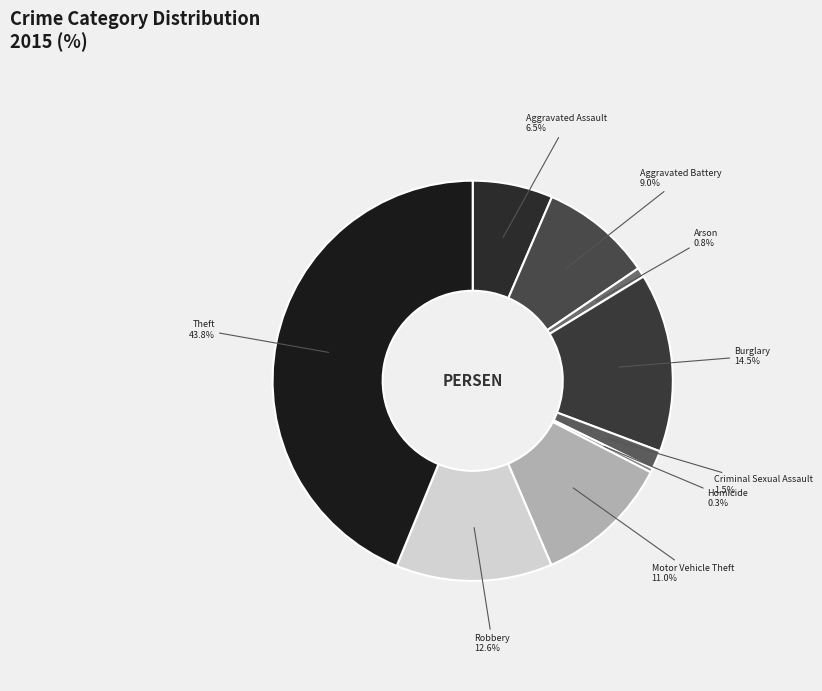

Is Robbery the majority of the pie?

No